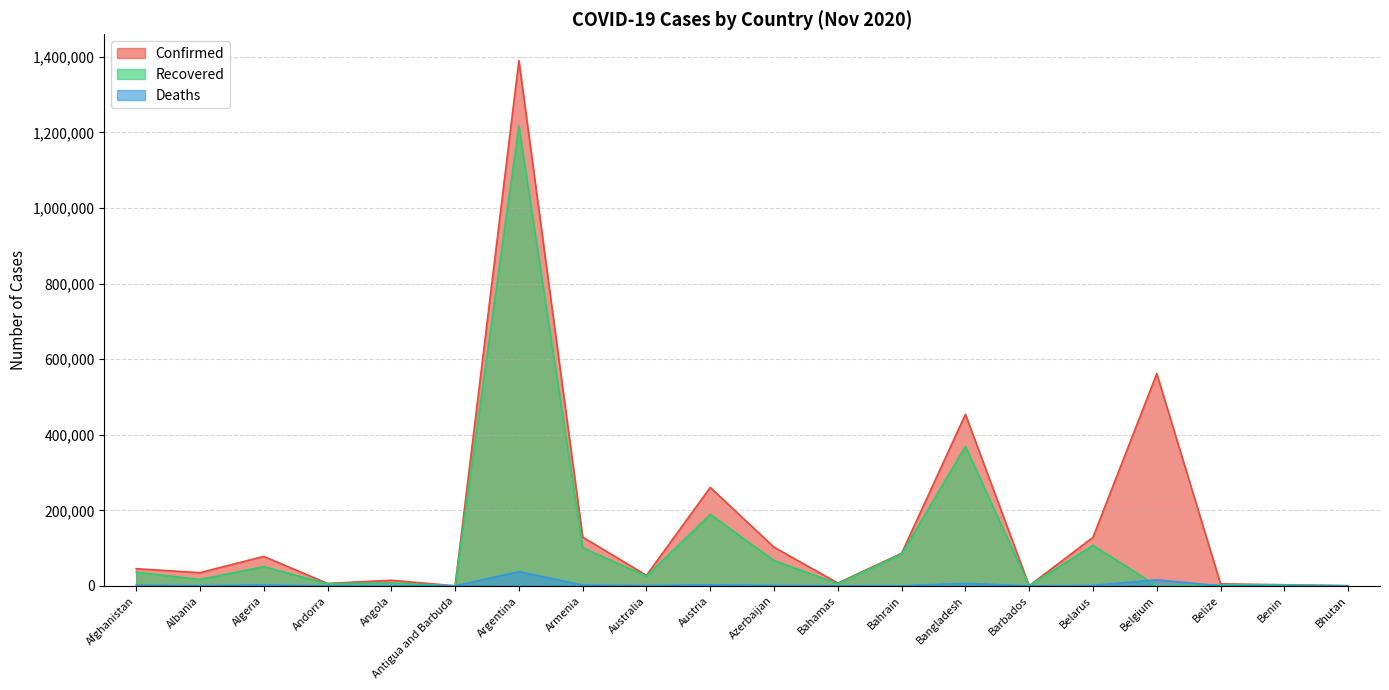

What are all the series names shown in the legend?

Confirmed, Recovered, Deaths